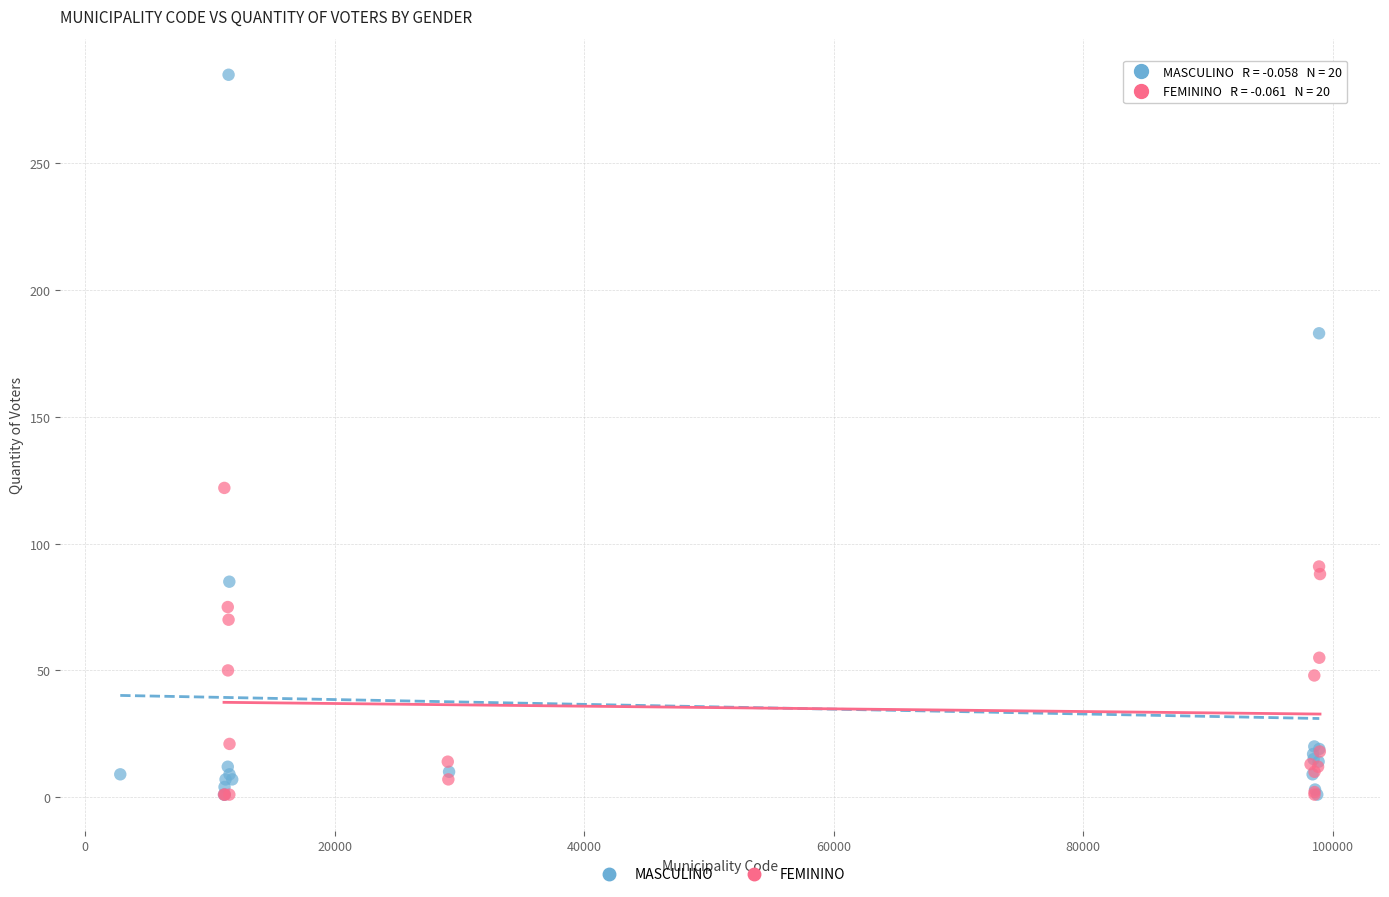

Which series reaches the maximum Y coordinate?

MASCULINO